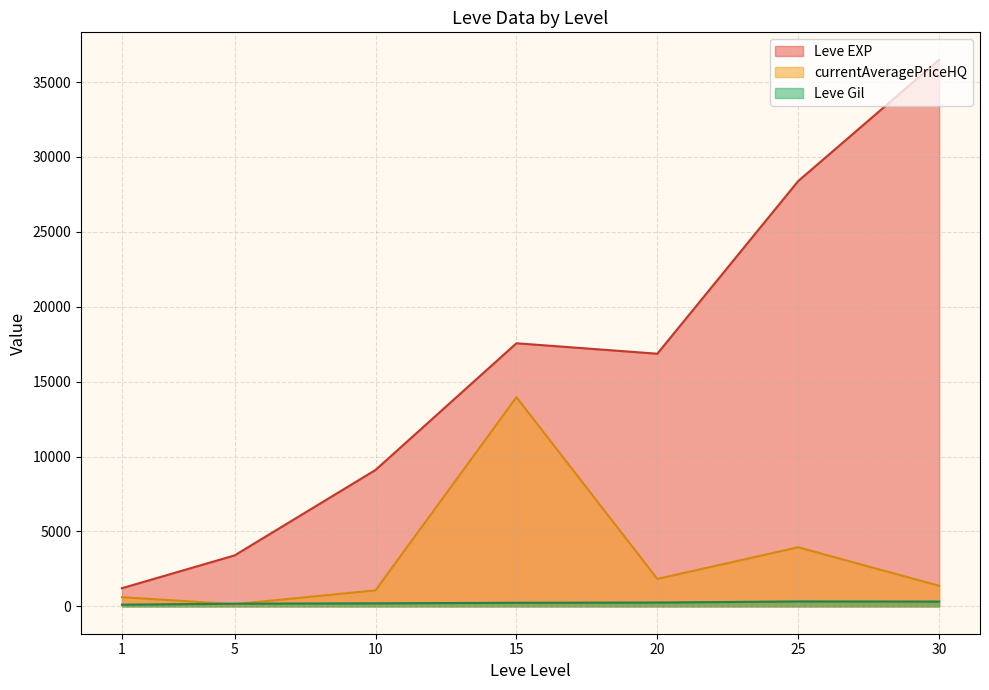

What are all the series names shown in the legend?

Leve EXP, currentAveragePriceHQ, Leve Gil